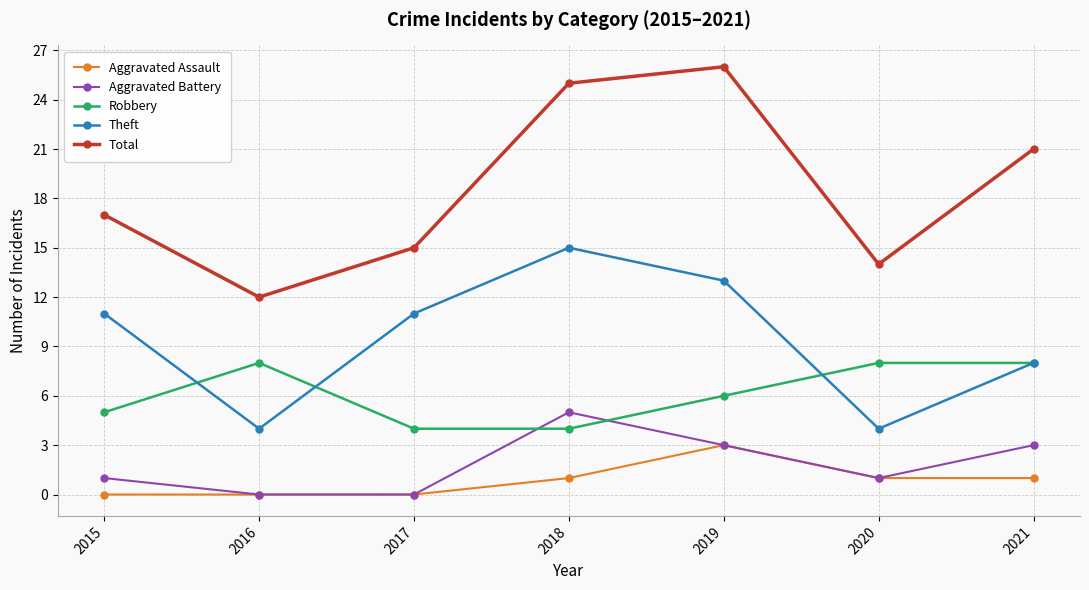

Reading right to left, transcribe all the data shown in this chart.

Aggravated Assault: 1	1	3	1	0	0	0
Aggravated Battery: 3	1	3	5	0	0	1
Robbery: 8	8	6	4	4	8	5
Theft: 8	4	13	15	11	4	11
Total: 21	14	26	25	15	12	17